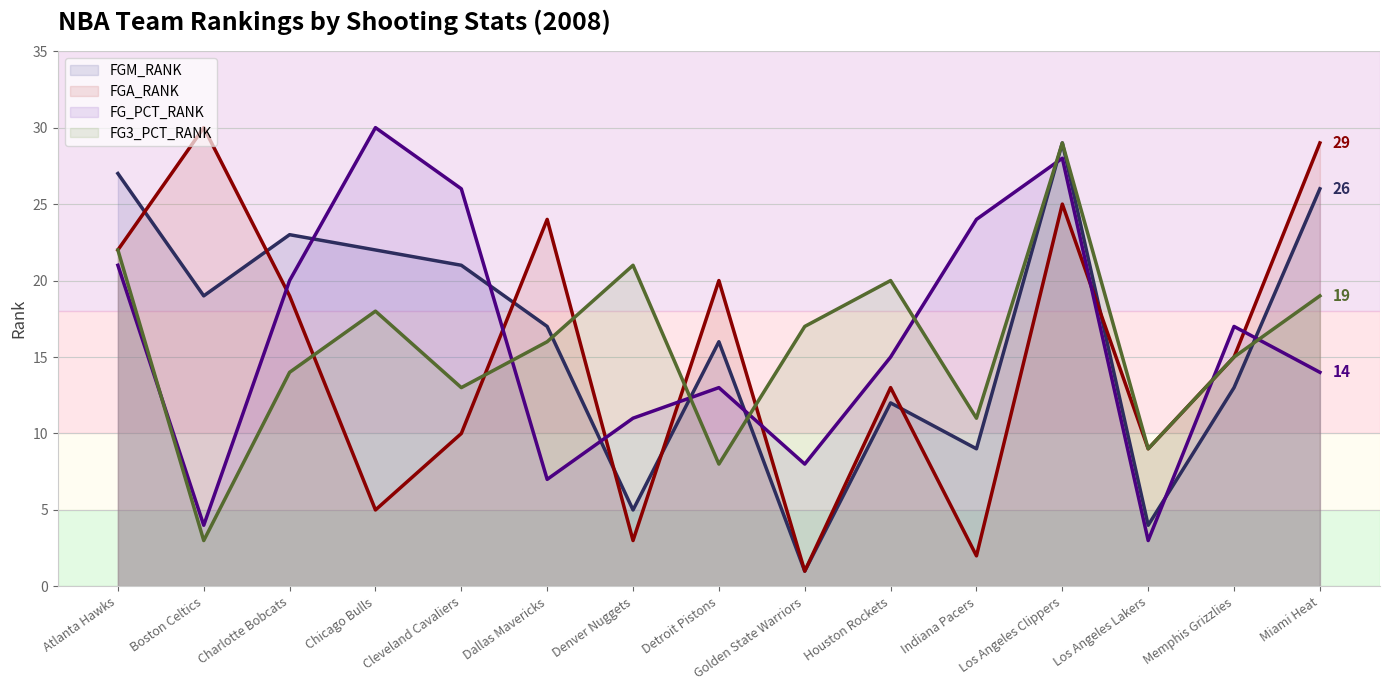

Does the chart display data point markers on the line(s)?

No